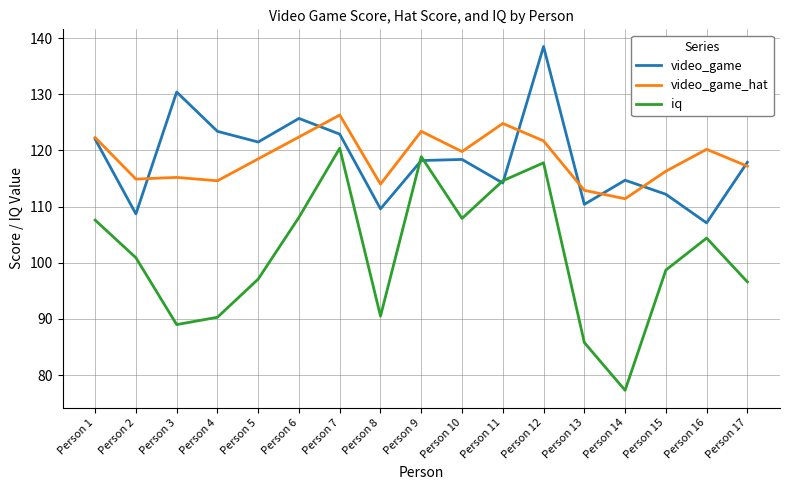

At which category does the chart reach its peak across all series?

Person 12